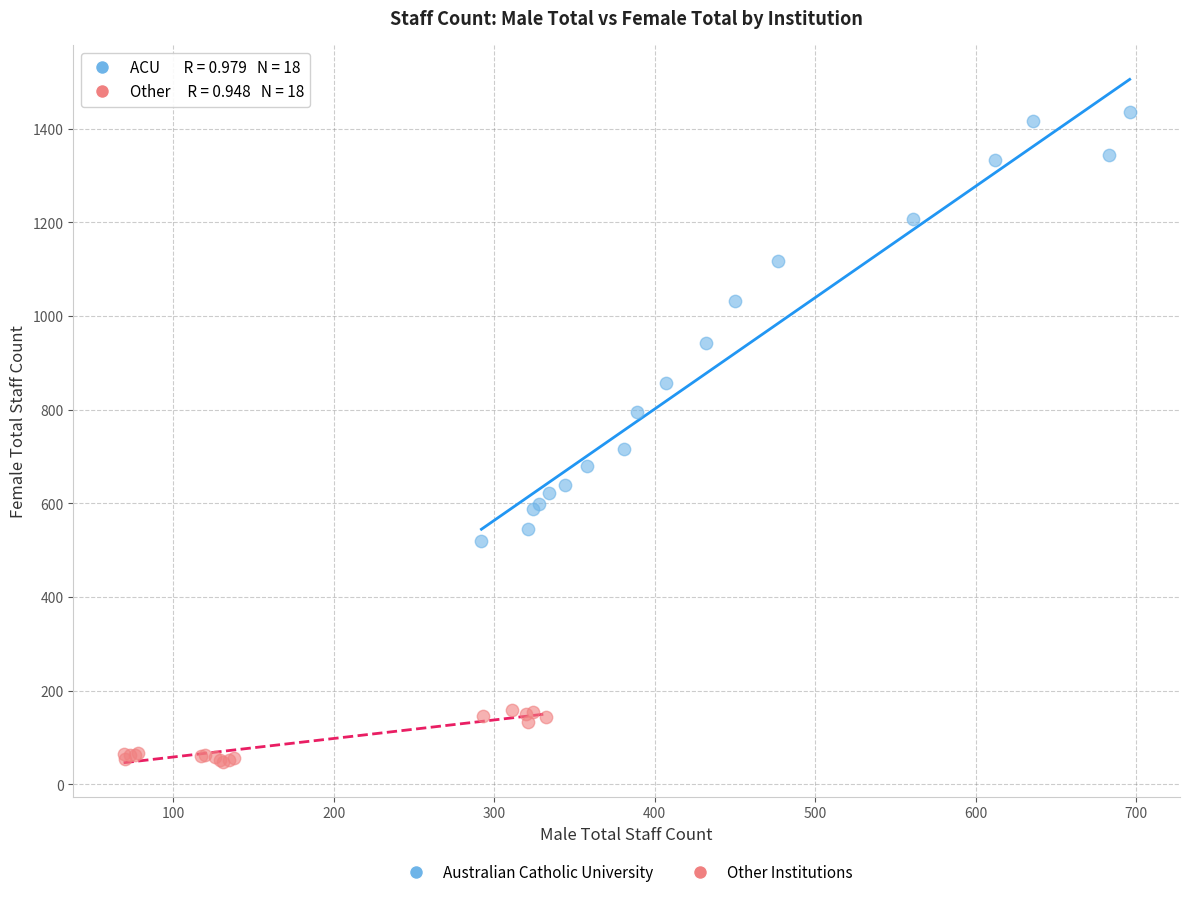

What are all the series names shown in the legend?

Australian Catholic University, Other Institutions